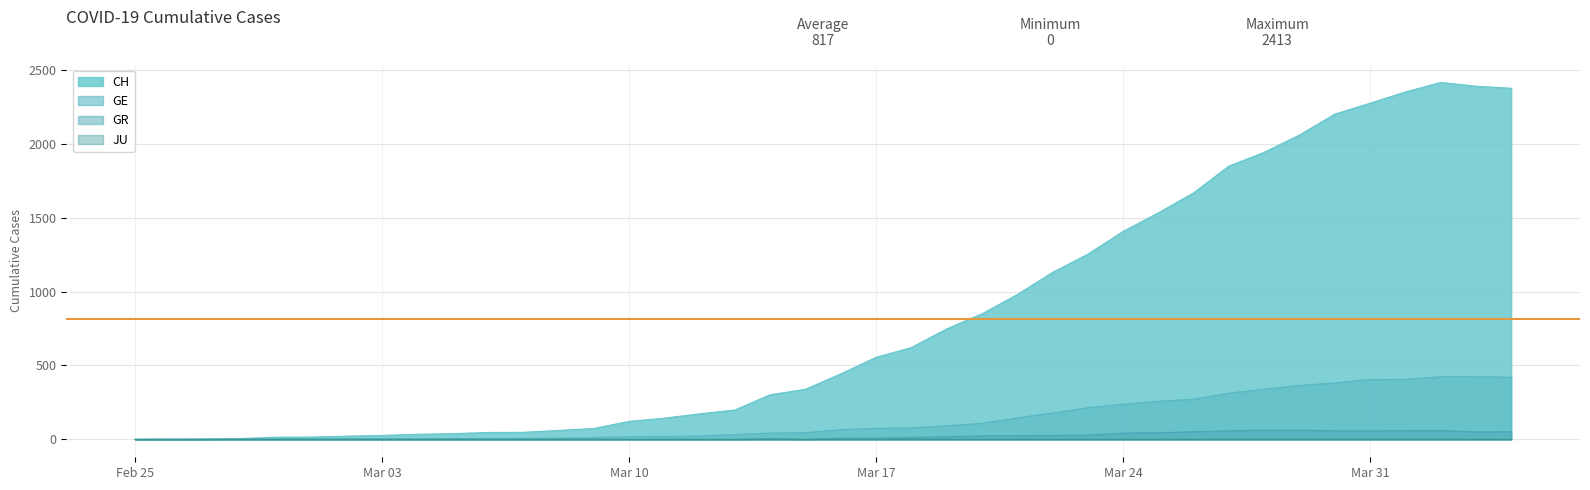

Which series has the largest range (max minus min)?

CH